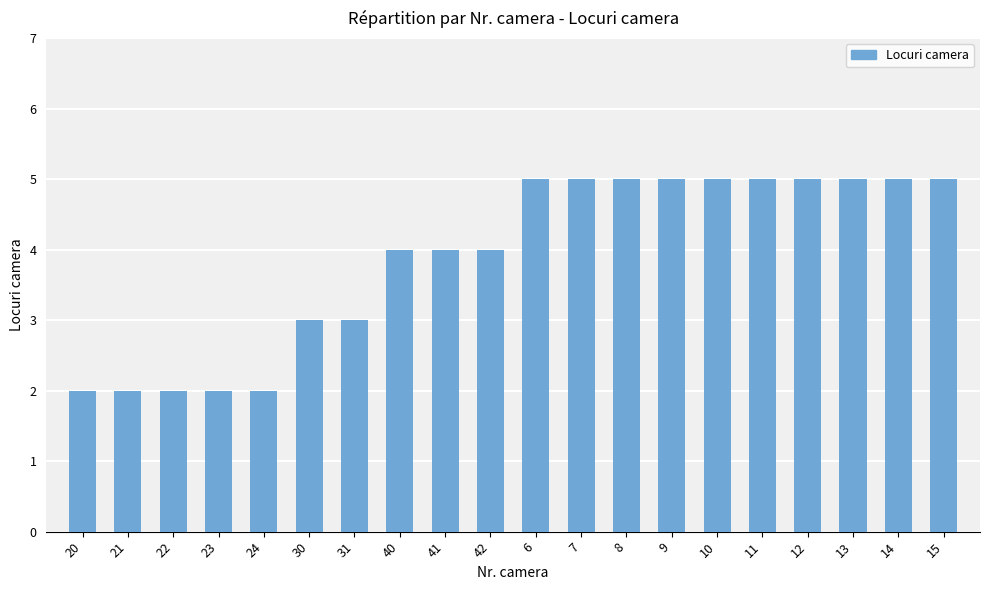

How many categories are shown in the chart?

20